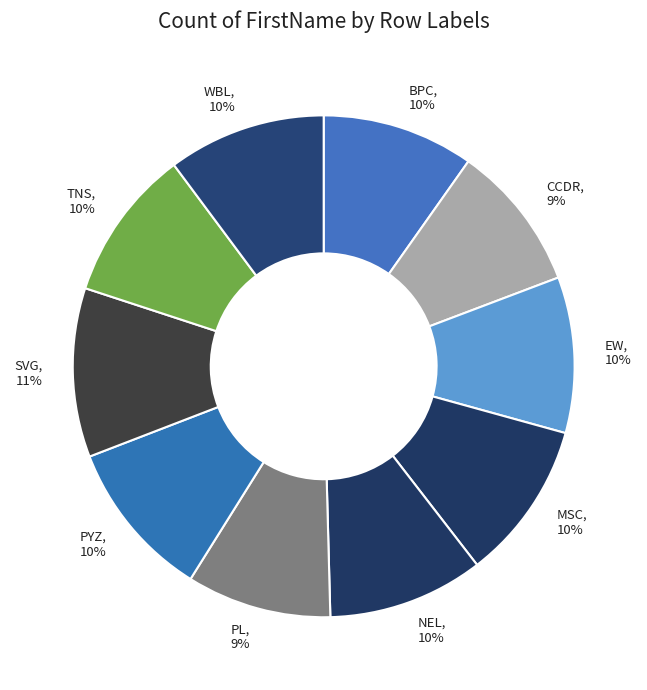

Between PL and PYZ, which is larger?

PYZ